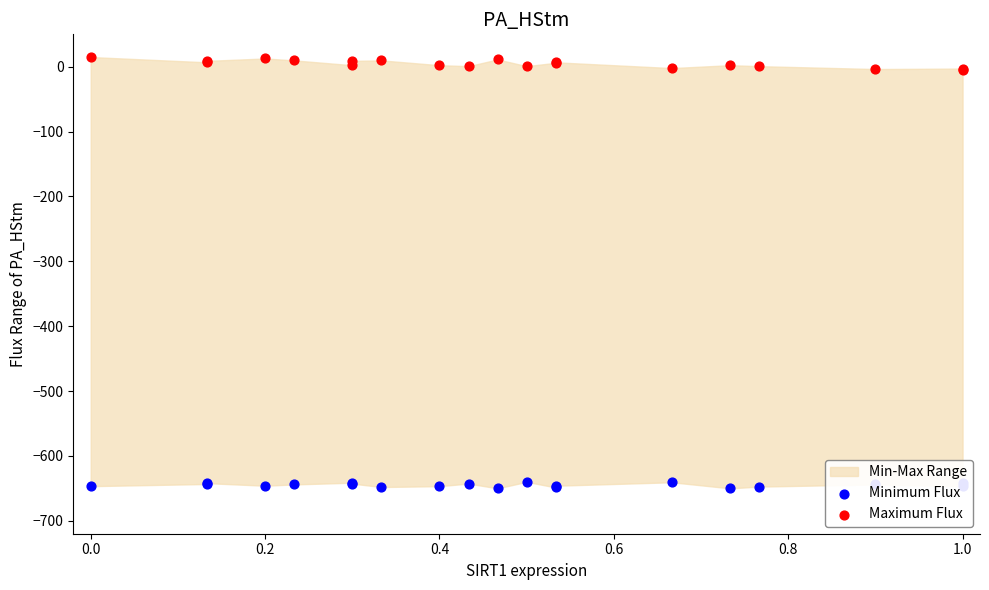

Which series reaches the maximum Y coordinate?

Maximum Flux